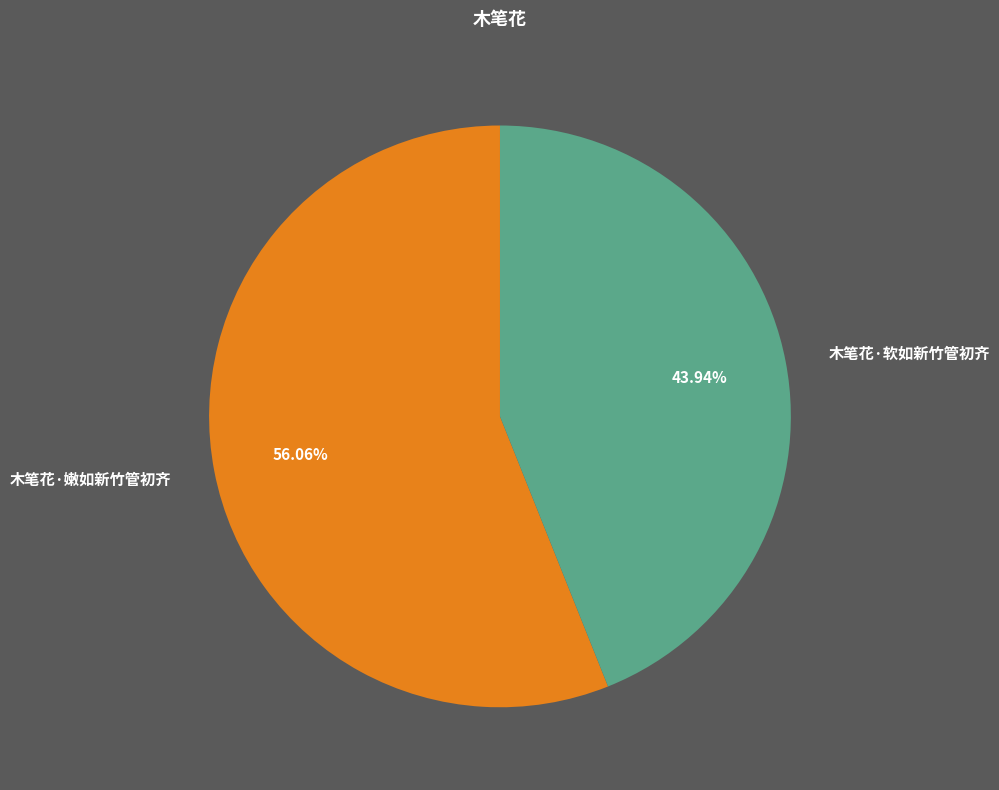

To the nearest percent, what is the combined percentage of 木笔花·软如新竹管初齐 and 木笔花·嫩如新竹管初齐?

100%